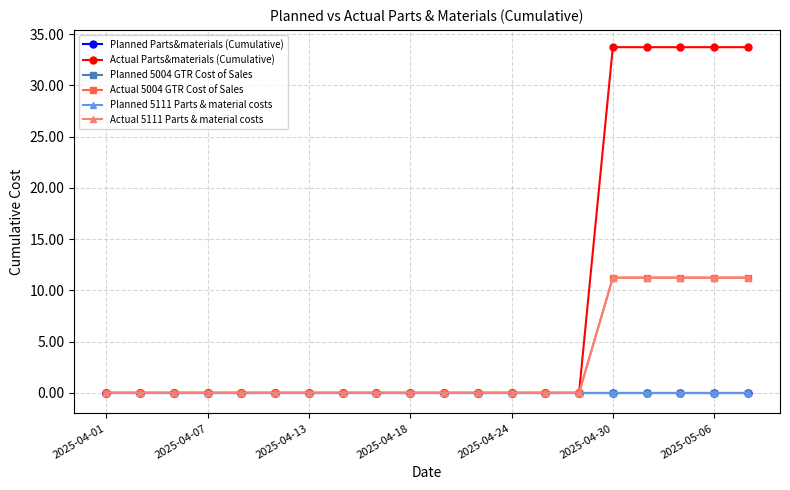

At which label does Planned 5004 GTR Cost of Sales reach its peak?

2025-04-01